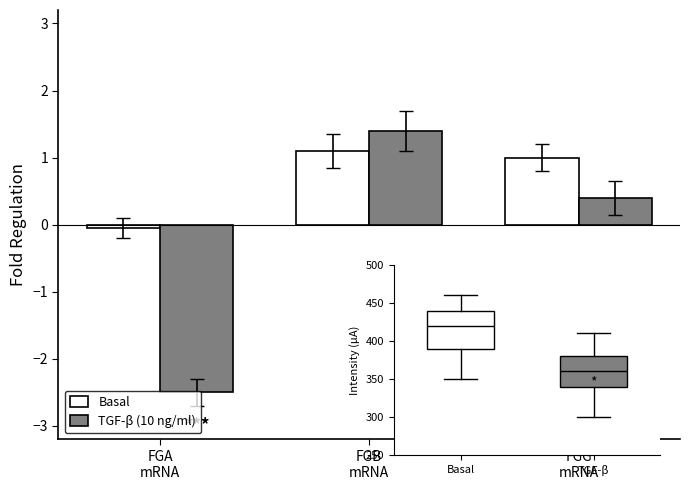

What is the label of the 2nd bar from the right?

FGB
mRNA